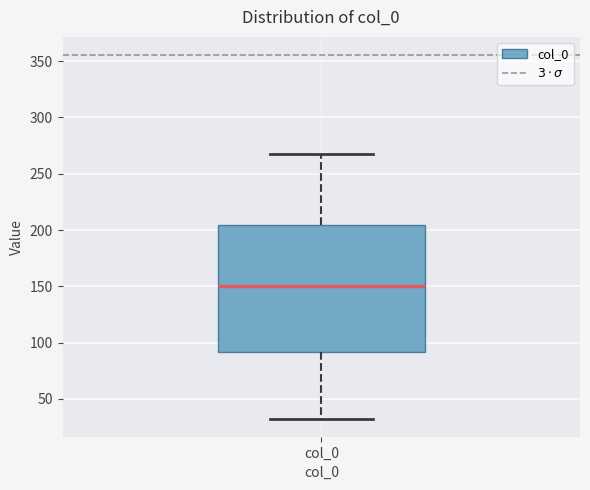

Read this box plot against the y-axis: the position of the median line, the range covered by the box, and the ends of both whiskers. The values are not printed on the chart, so give them approximately, as read against the axis.

median 150, box 90 to 205, whiskers 35 to 270